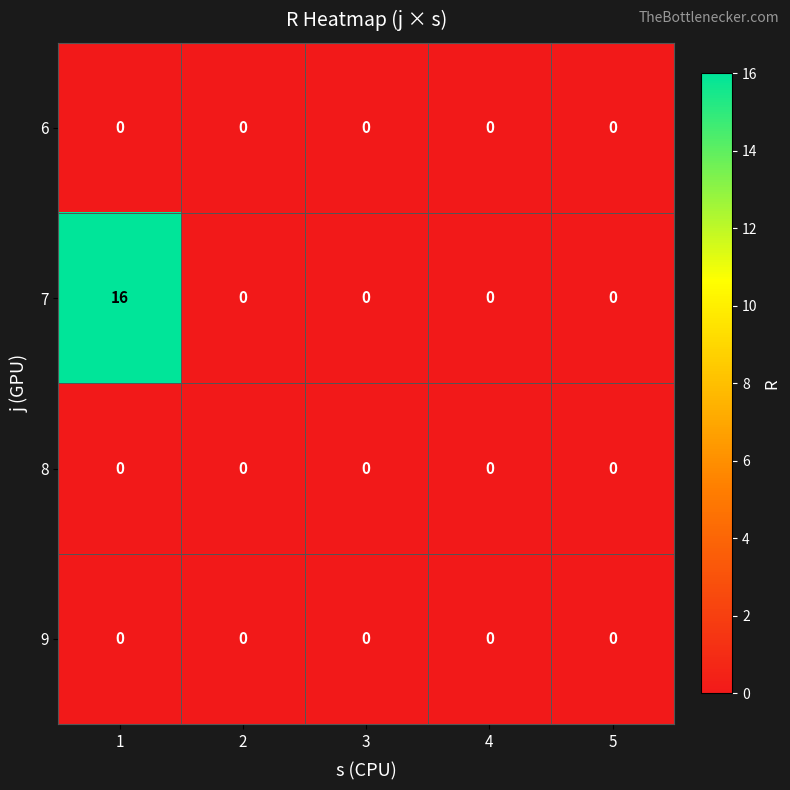

The value of 7 at 3 is -9. True or false?

False